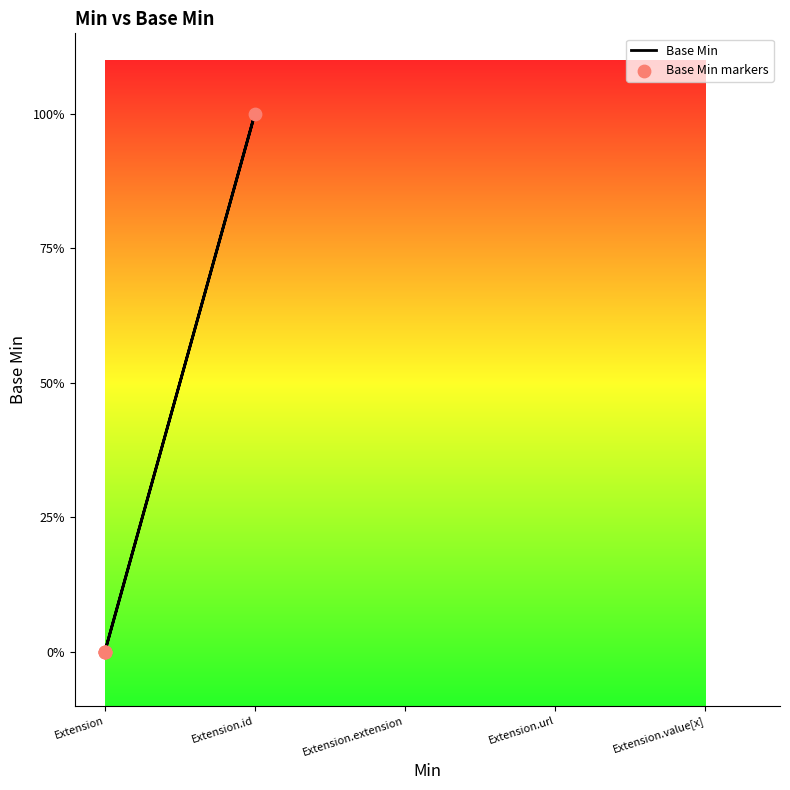

Which series reaches the maximum Y coordinate?

Base Min